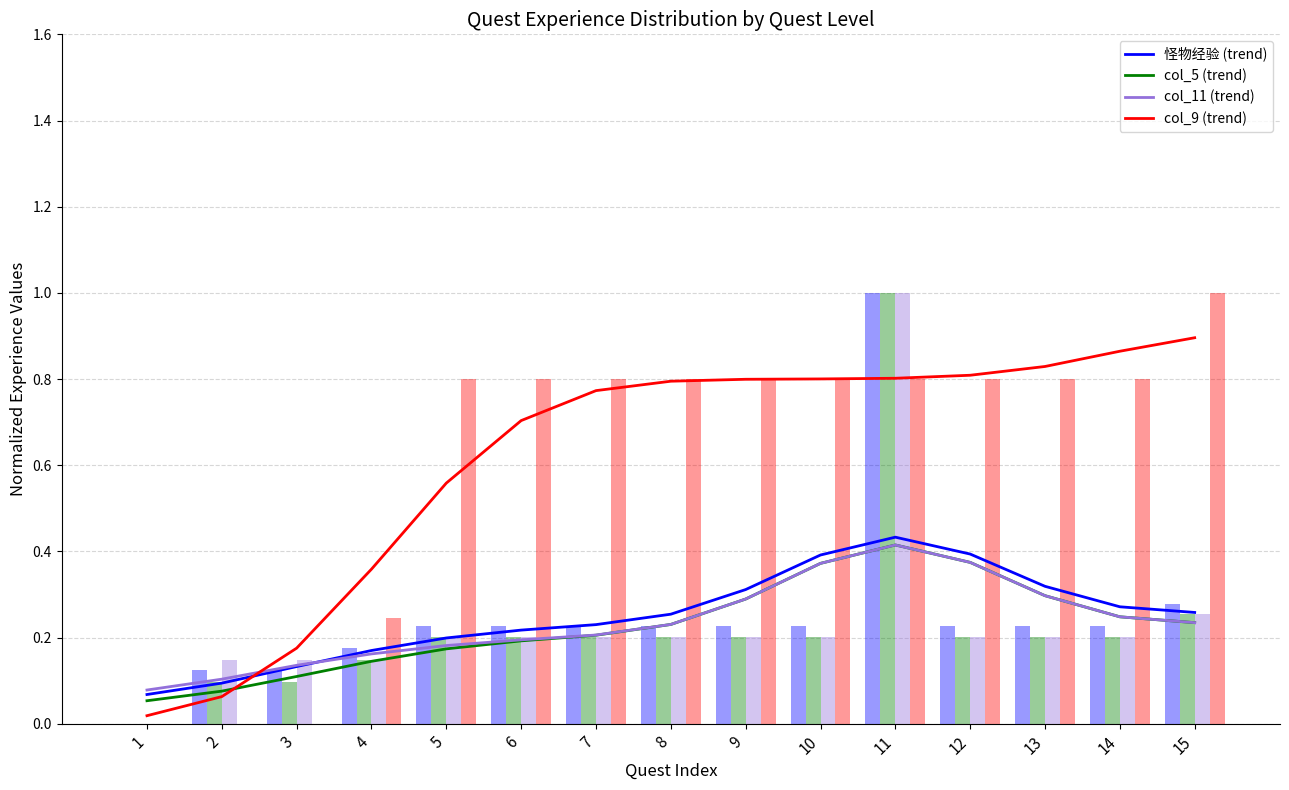

List the series in order of their peak value, highest first.

怪物经验, col_5, col_11, col_9